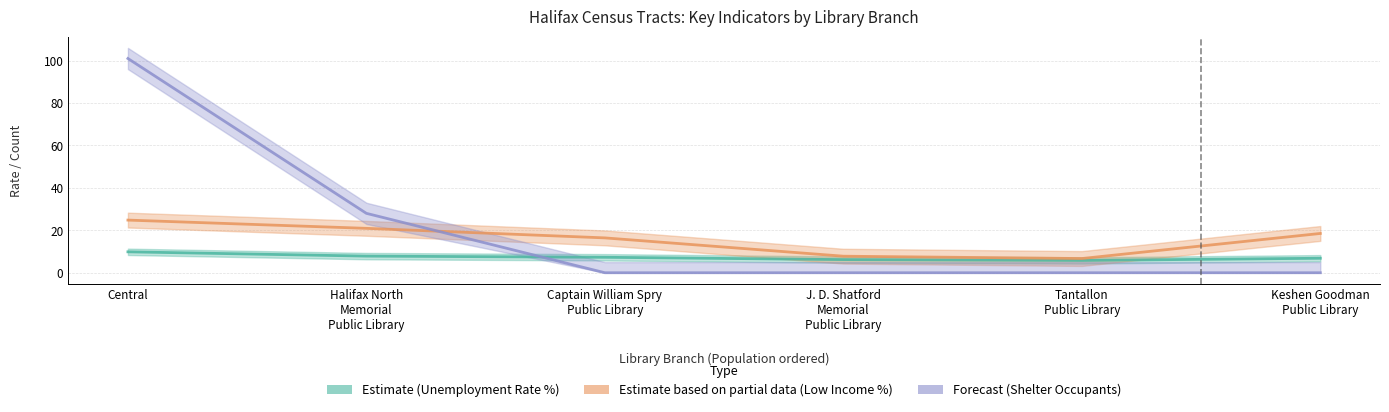

Which series changed the most between Tantallon Public Library and Keshen Goodman Public Library?

Low_income